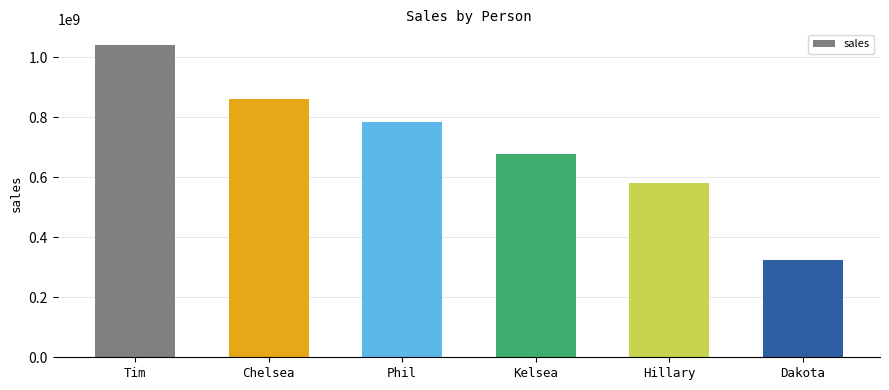

Are the bars grouped side by side (vs. stacked)?

No